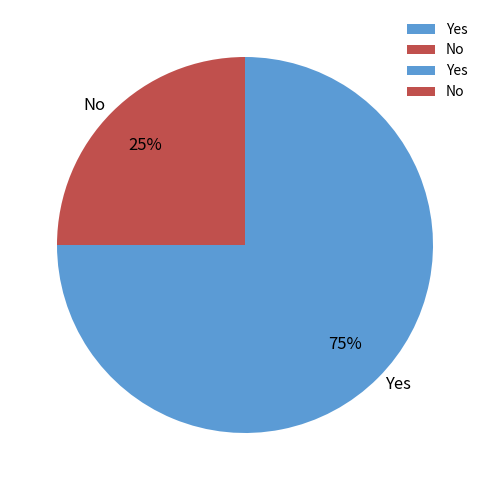

Is there a majority slice in this chart?

Yes